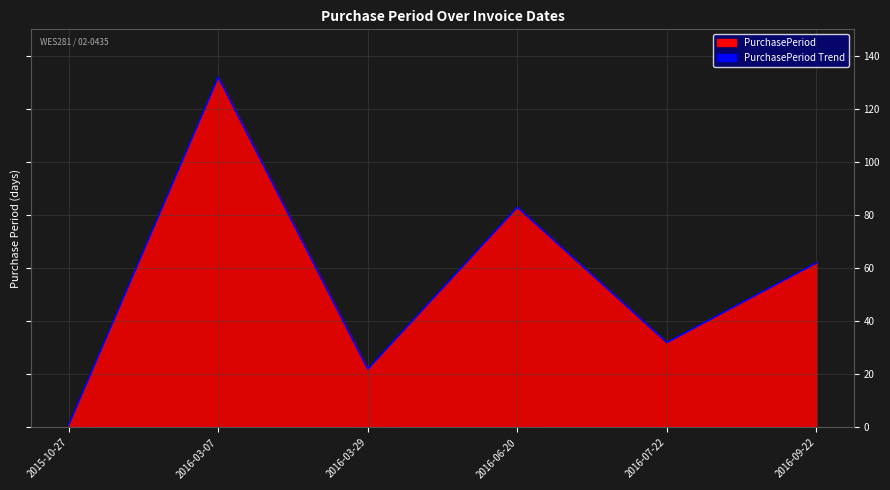

Reading left to right, what are all the values shown in this chart?

1	132	22	83	32	62